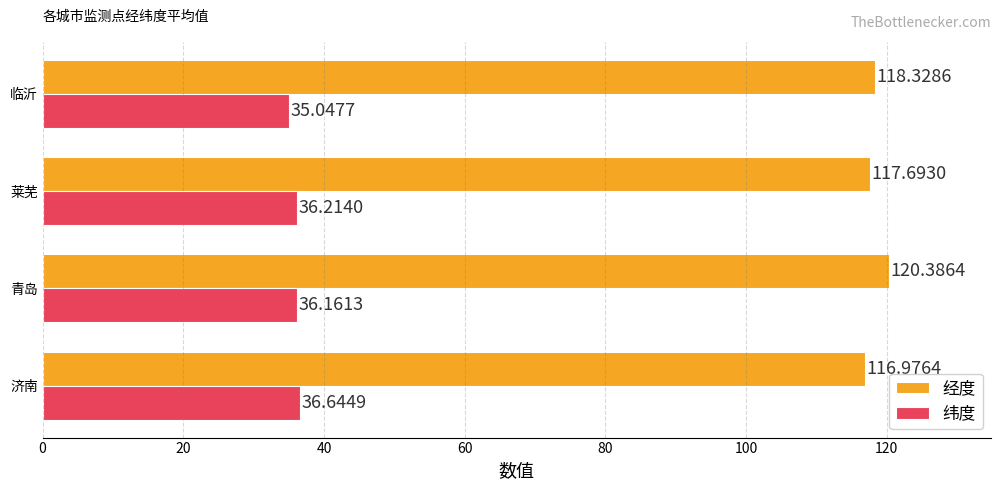

Rank the categories by 纬度 value from highest to lowest.

济南, 莱芜, 青岛, 临沂